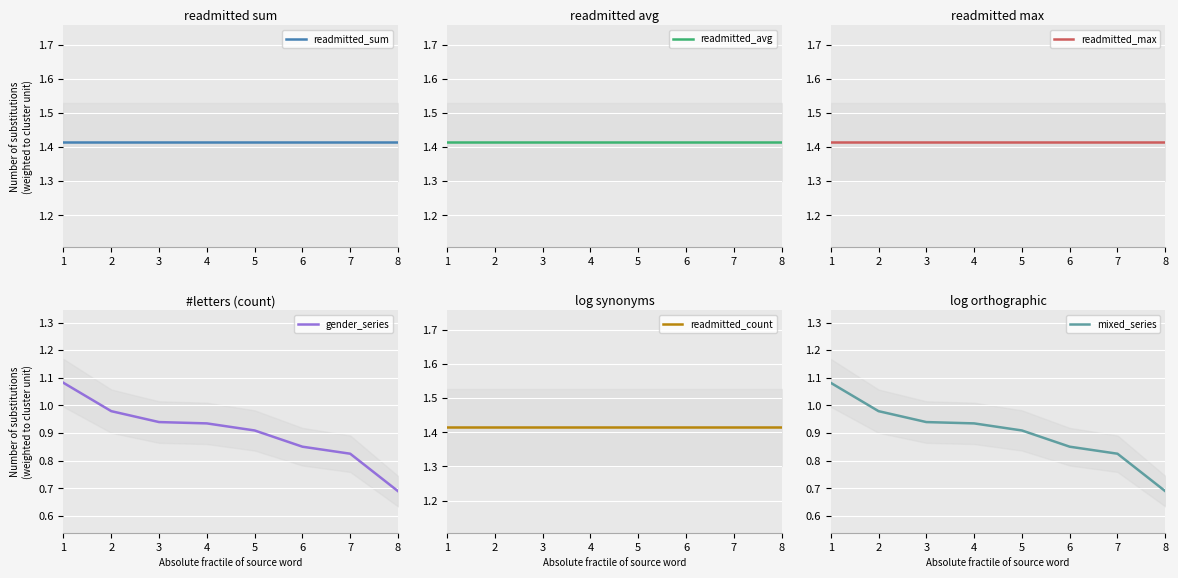

What is the greatest value displayed?

1.4